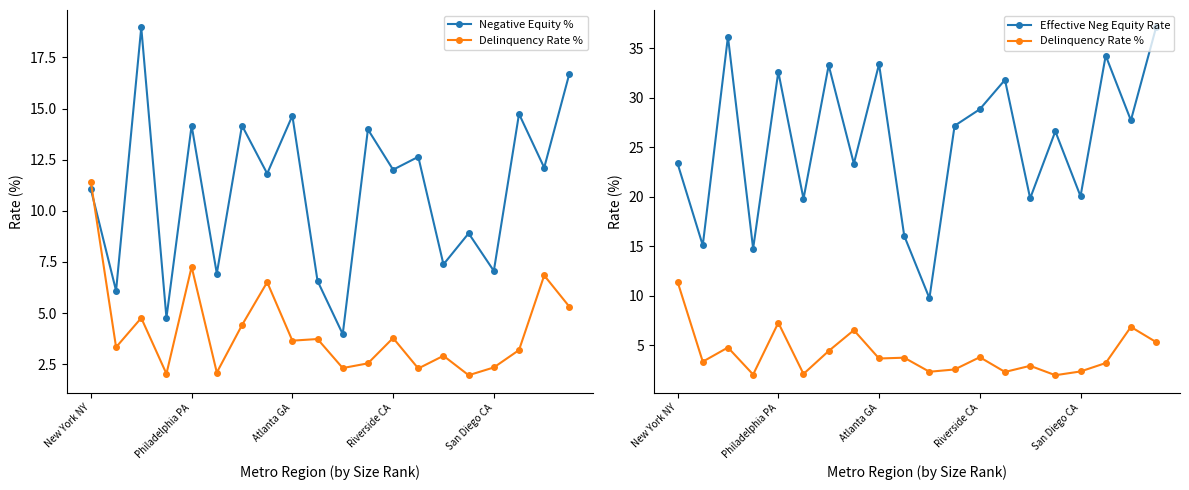

True or false: Effective Neg Equity Rate and Negative Equity % cross at least once.

False